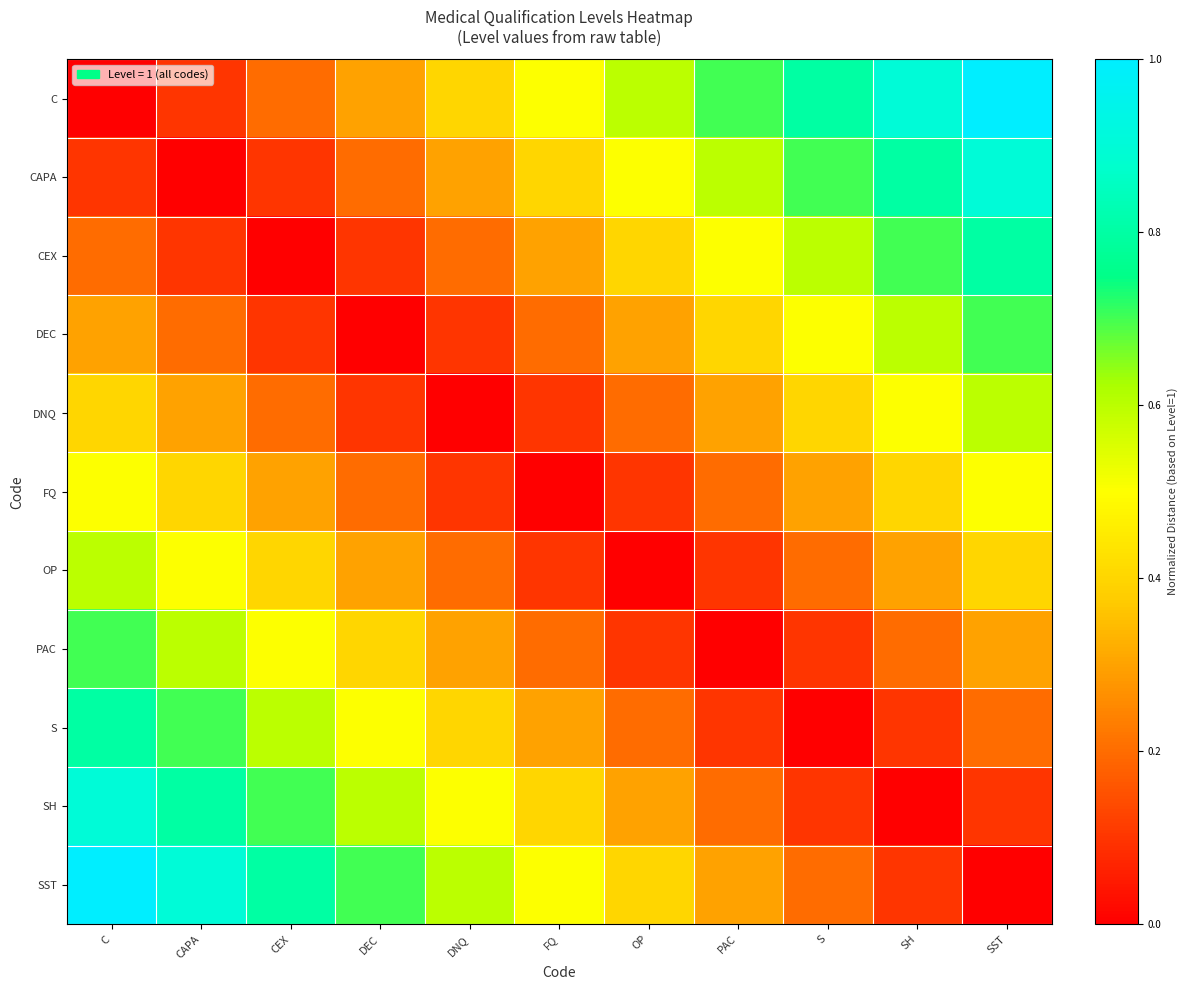

Which label corresponds to the largest value in the chart?

SST